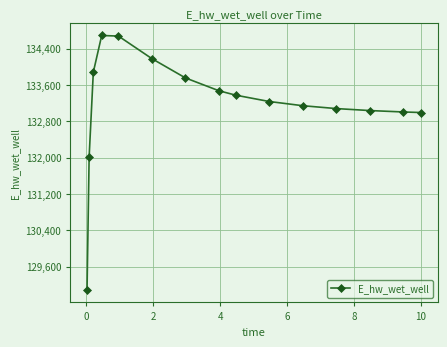

What is the value of the 8th point from the left?

133469.7